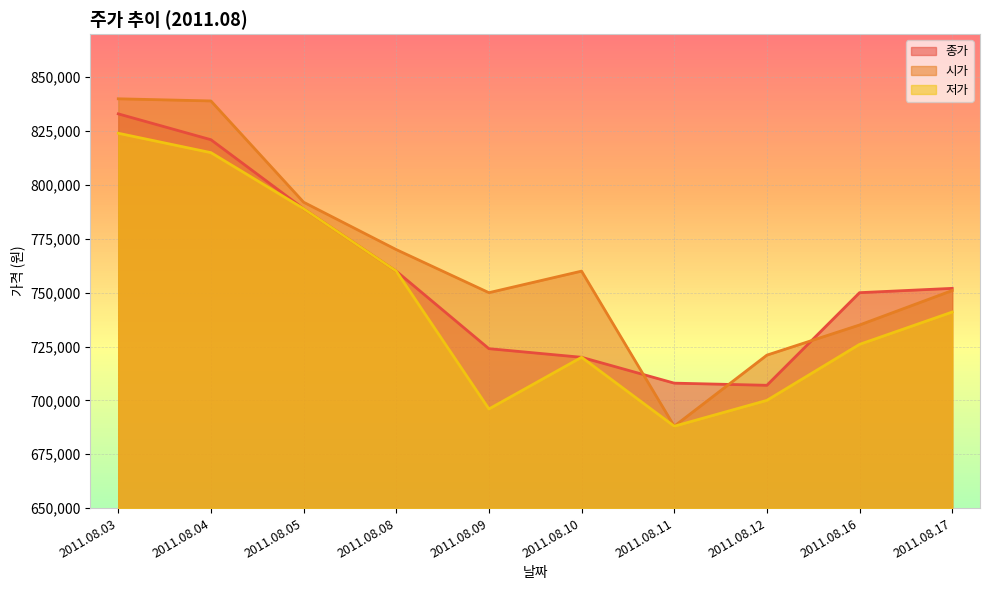

Which label corresponds to the largest value in the chart?

2011.08.03